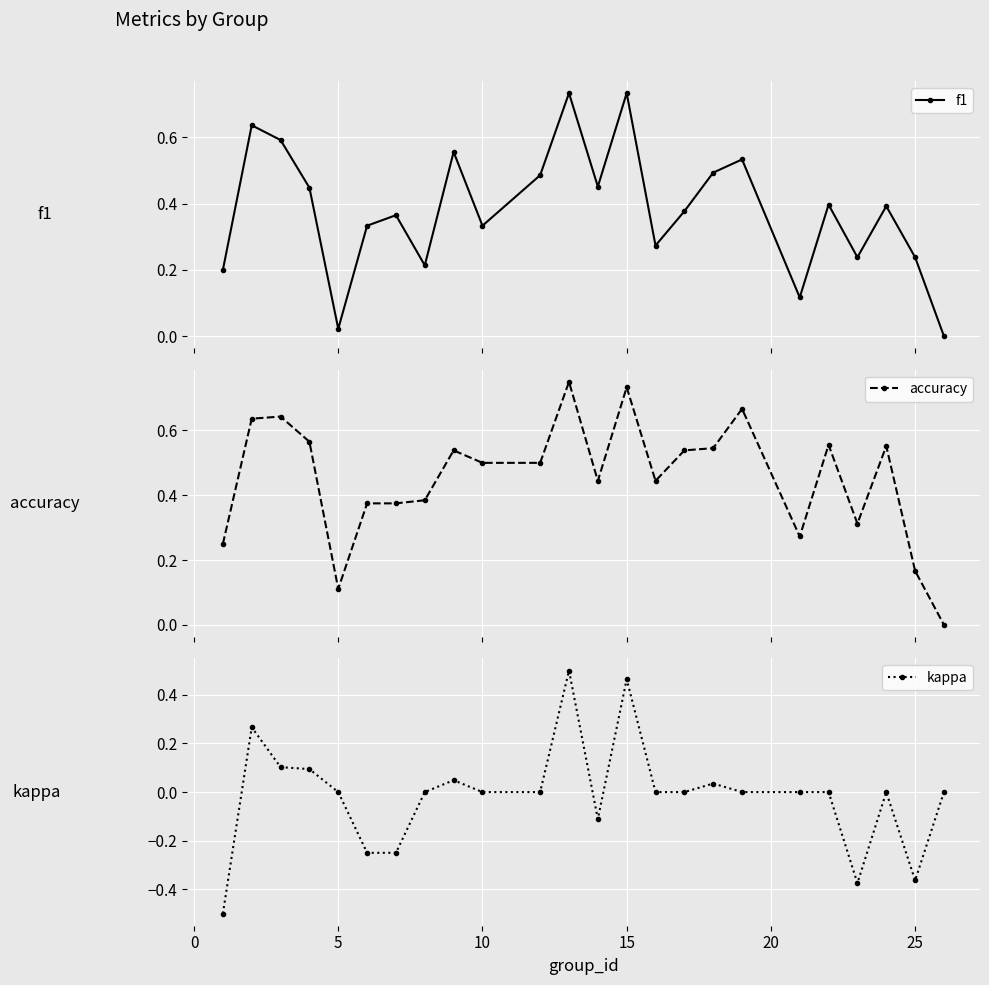

In f1, how many points are lower than both neighbors (excluding endpoints)?

7